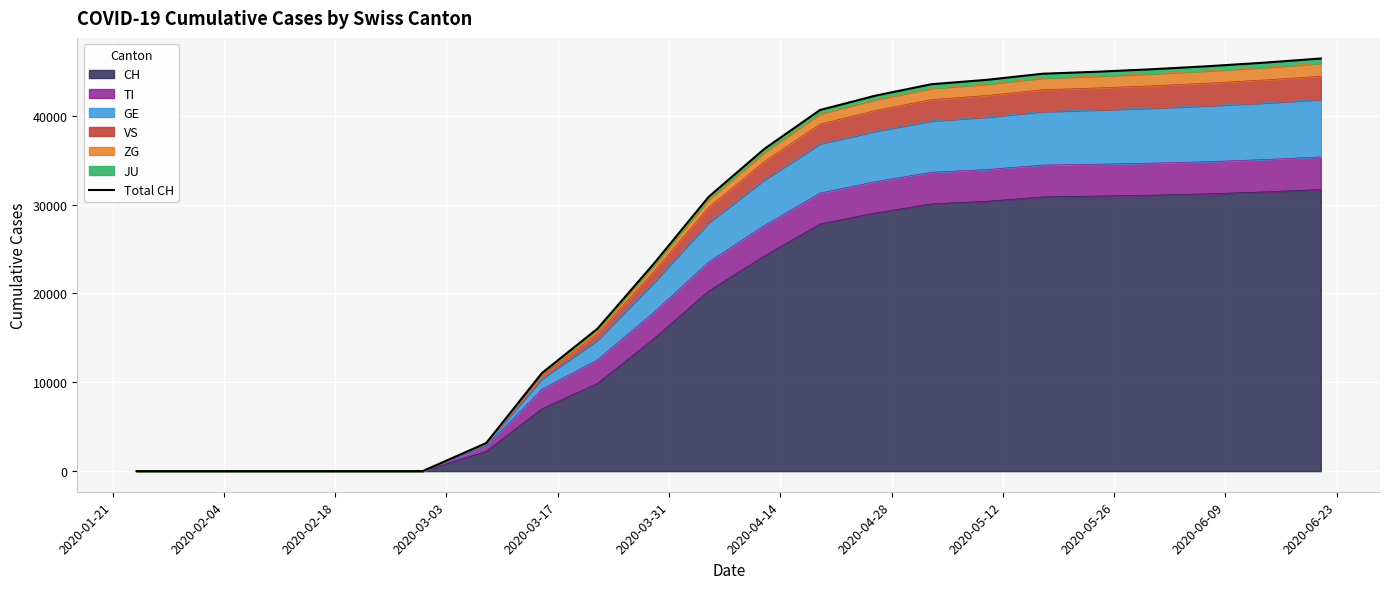

What is the maximum value for CH?

31693